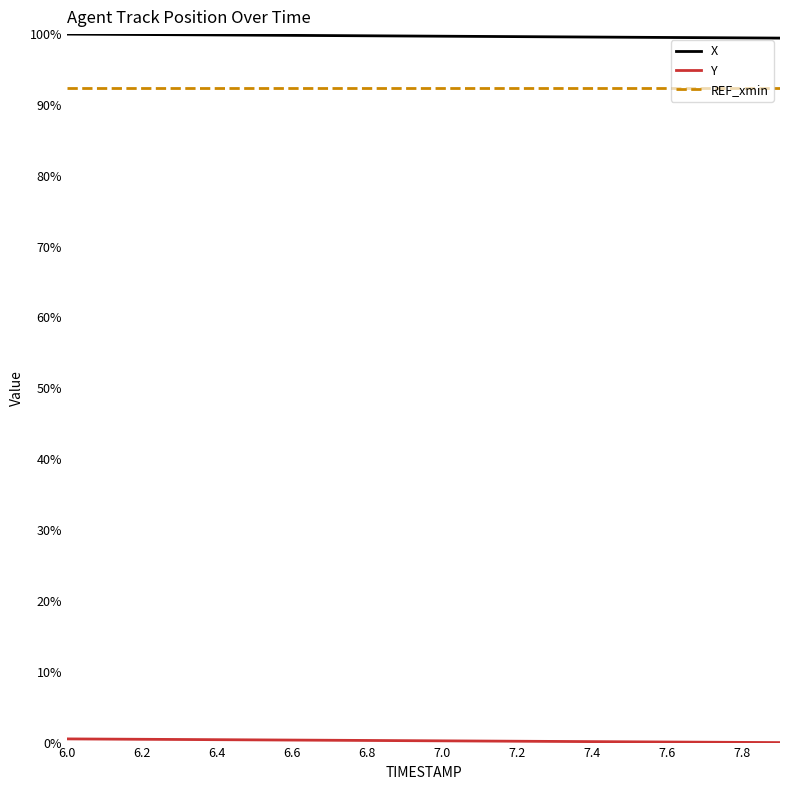

Which series has the largest total across all categories?

X